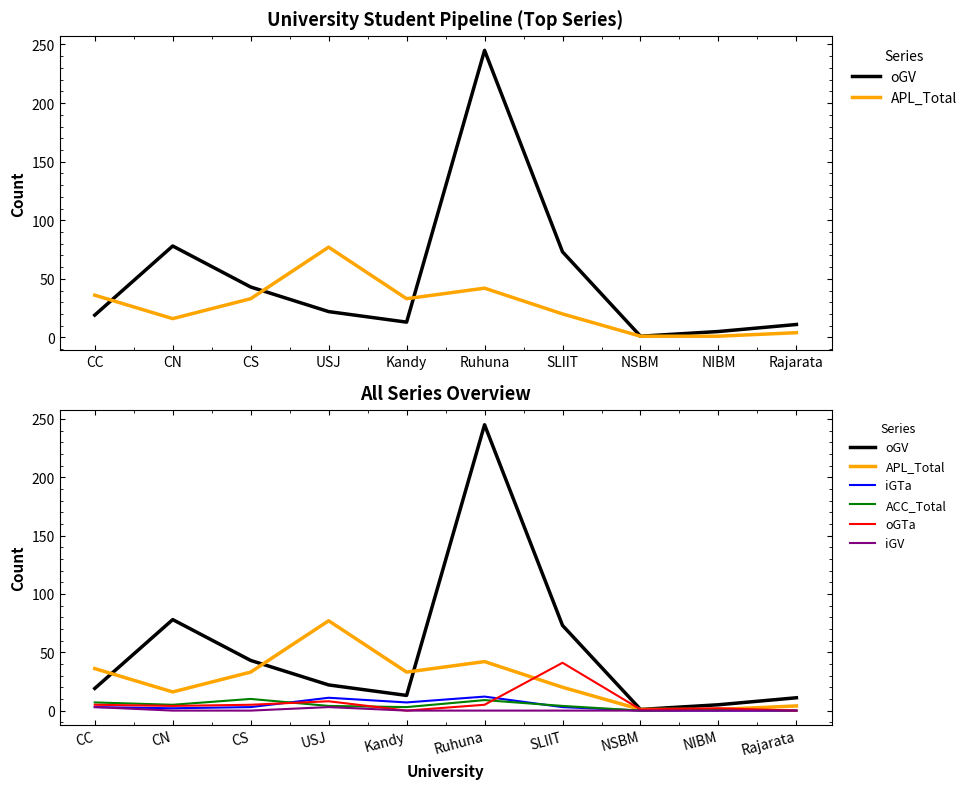

What position from the left is Rajarata?

10